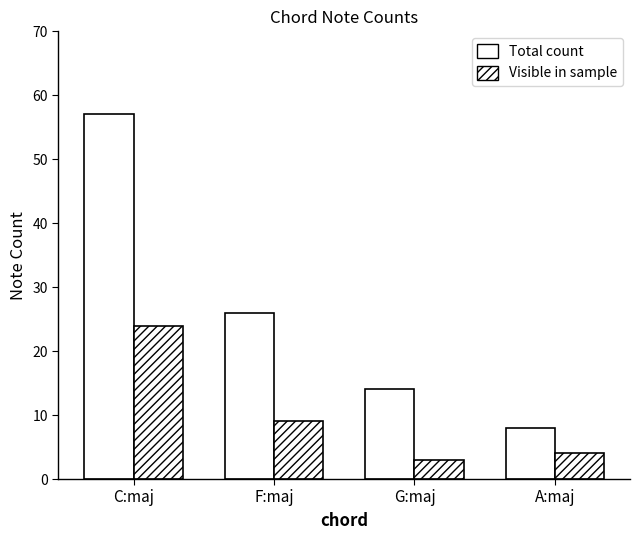

How many distinct data groups are displayed?

2